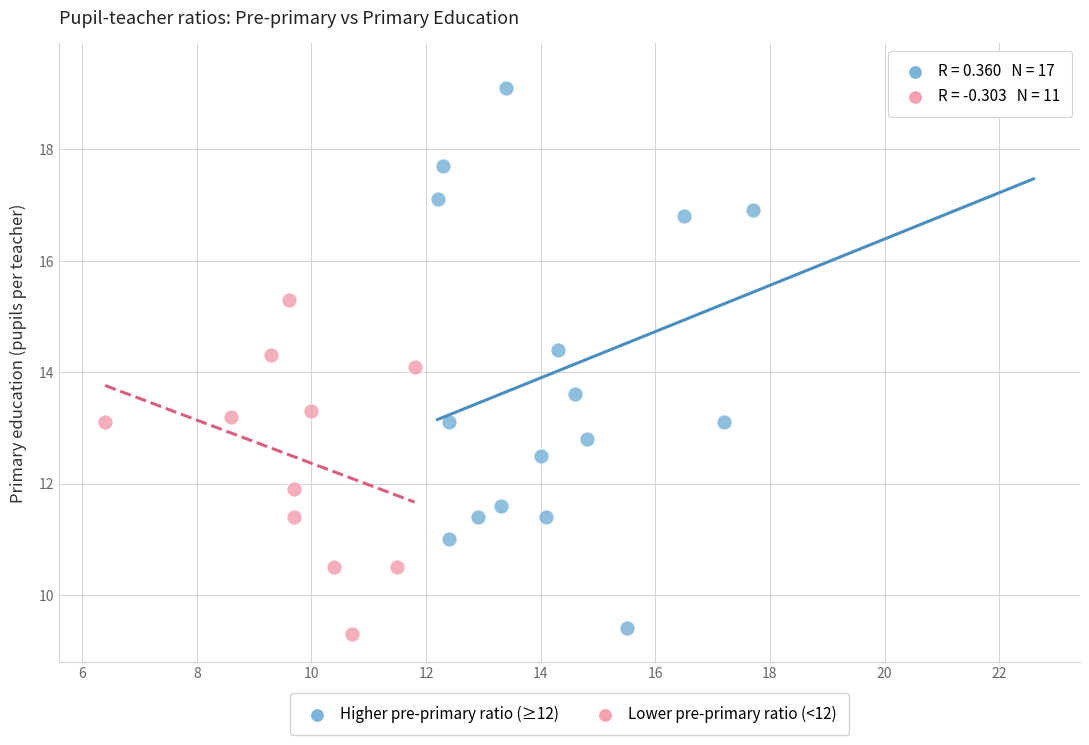

Which series has the largest Y range (max minus min)?

Higher pre-primary ratio (≥12)